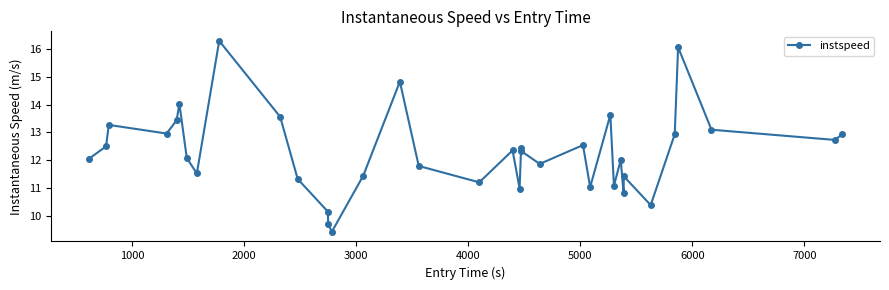

How many series are shown in this chart?

1